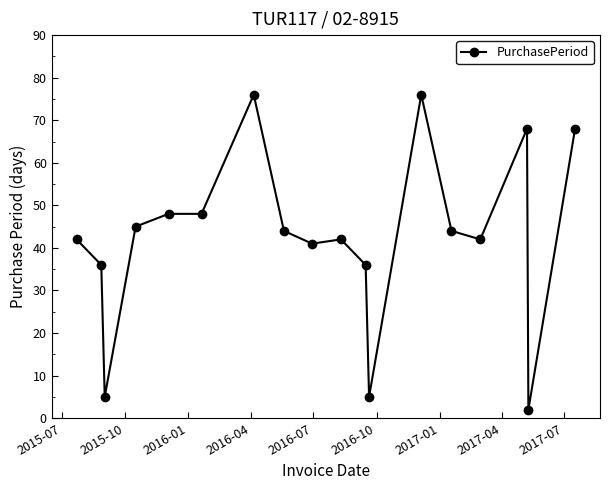

What is the greatest value displayed?

76